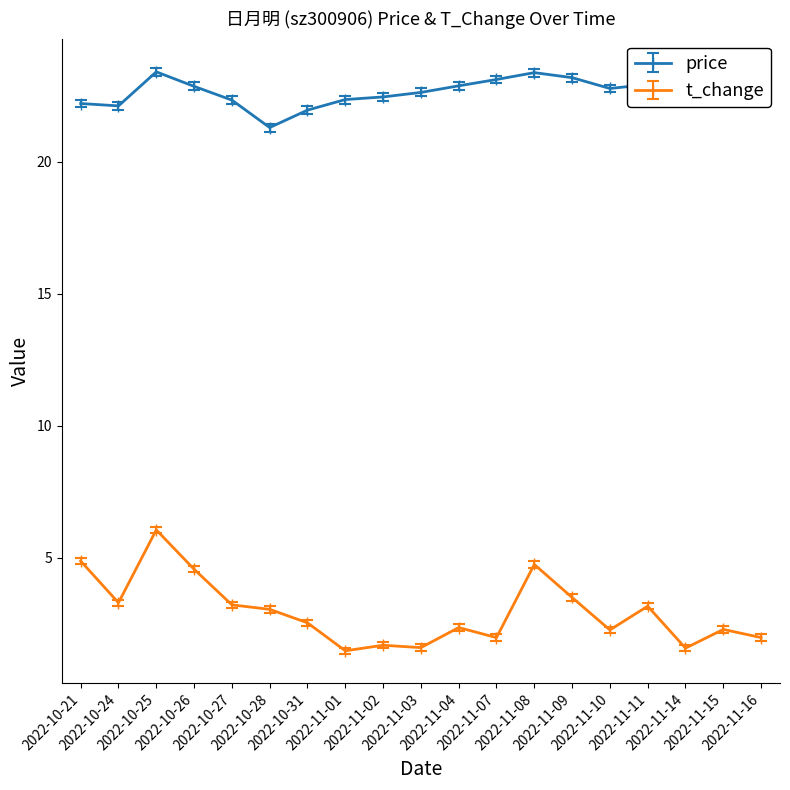

What are all the series names shown in the legend?

price, t_change